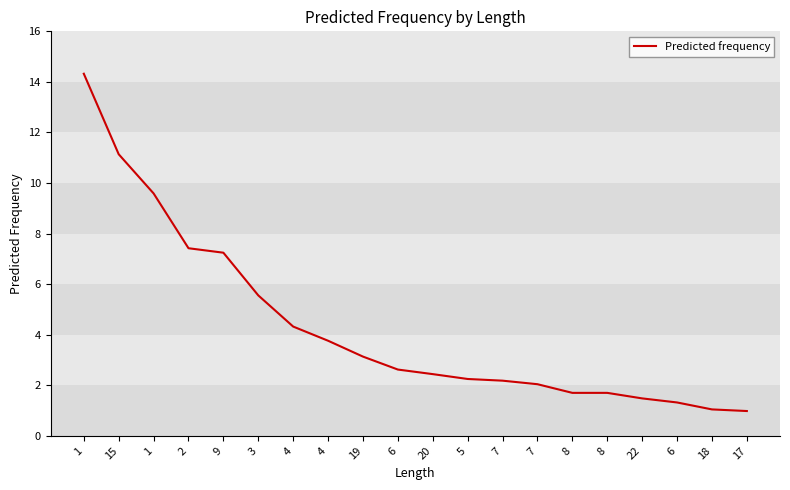

List the labels in order of value, largest first.

1, 15, 1, 2, 9, 3, 4, 4, 19, 6, 20, 5, 7, 7, 8, 8, 22, 6, 18, 17